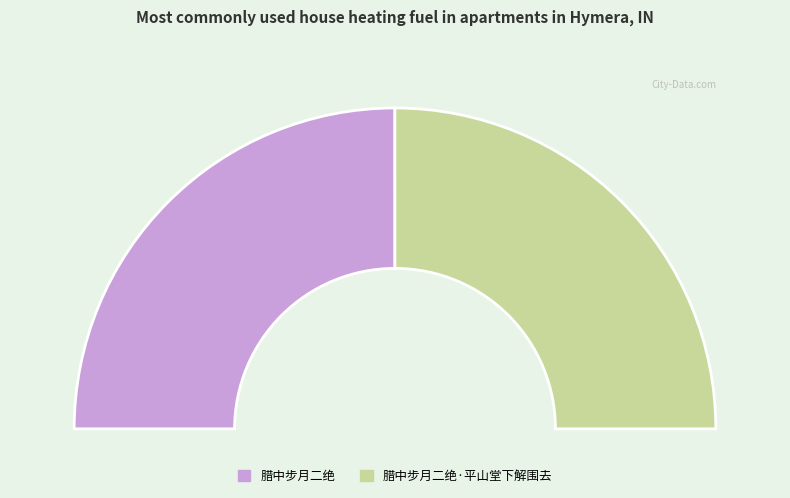

Is there any slice that represents more than half of the pie?

Yes